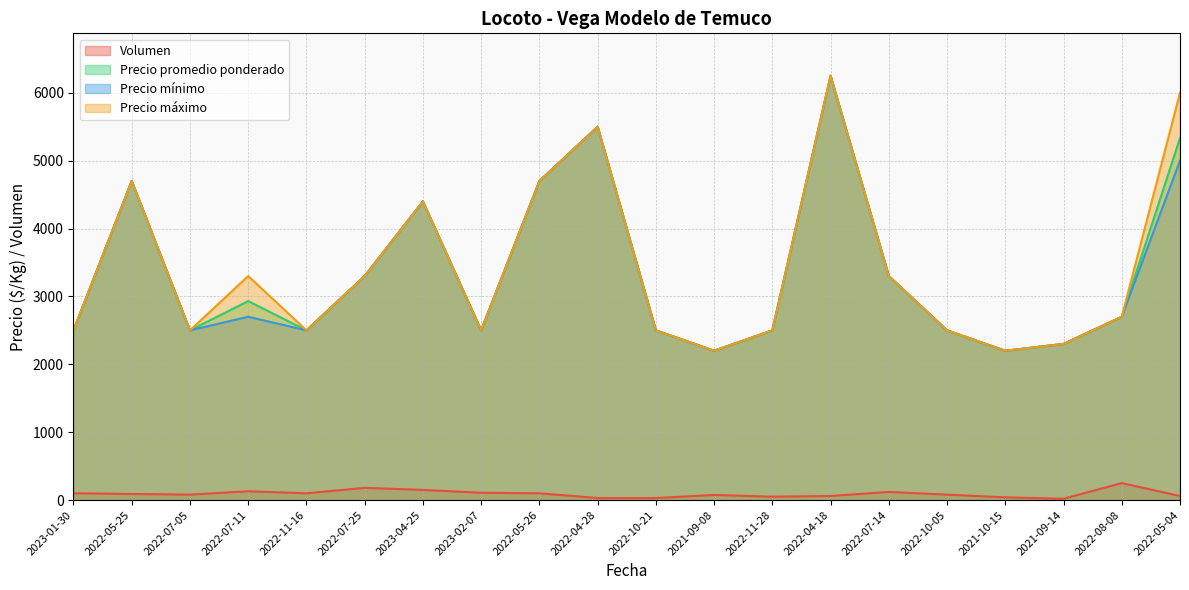

Which category has the highest value in the Precio mínimo series?

2022-04-18